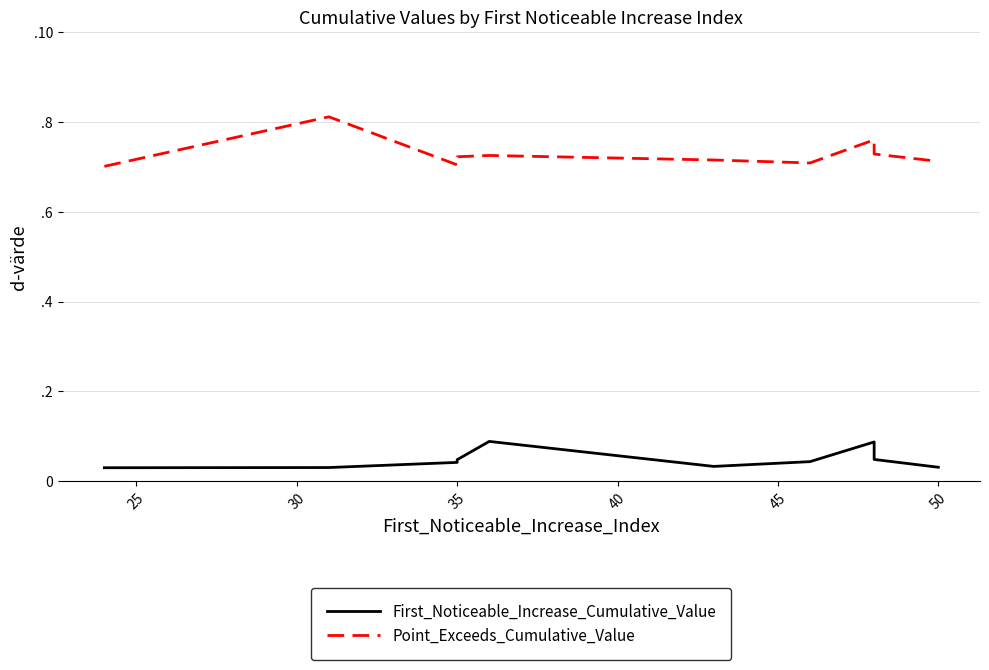

True or false: First_Noticeable_Increase_Cumulative_Value and Point_Exceeds_Cumulative_Value cross at least once.

False